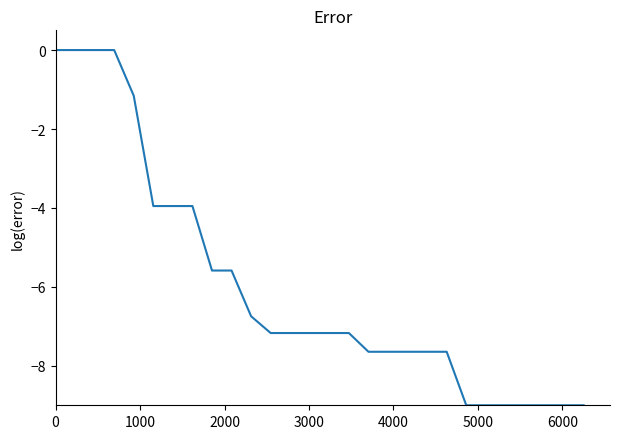

What is the minimum value shown in the chart?

-9.0